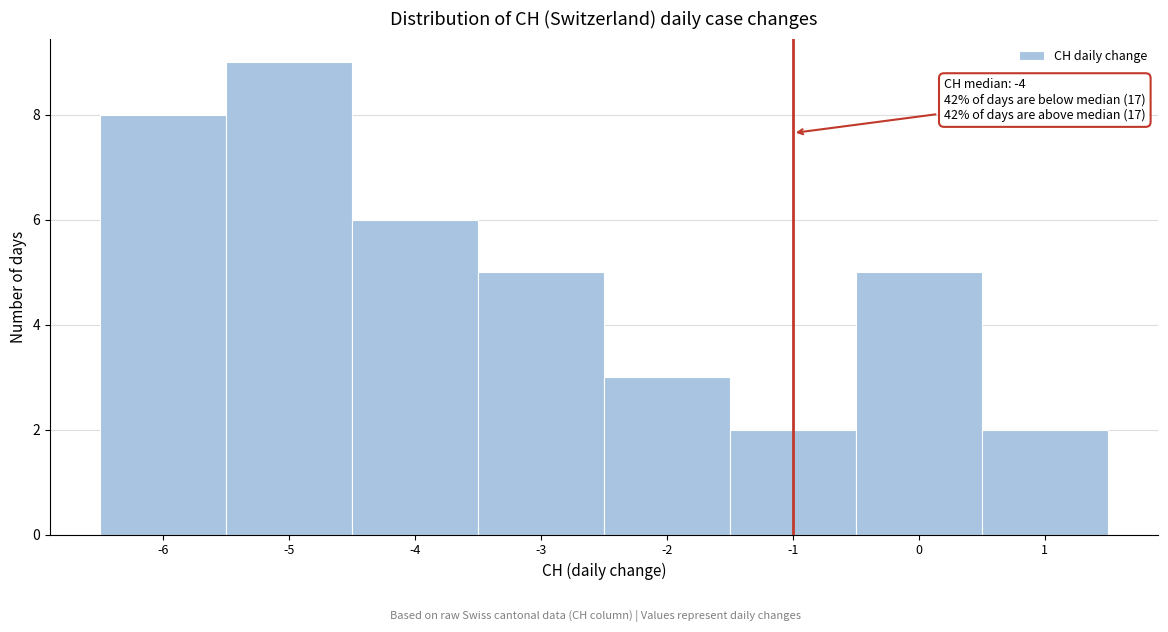

Which range on the x-axis has the tallest bar?

-5.5 to -4.5